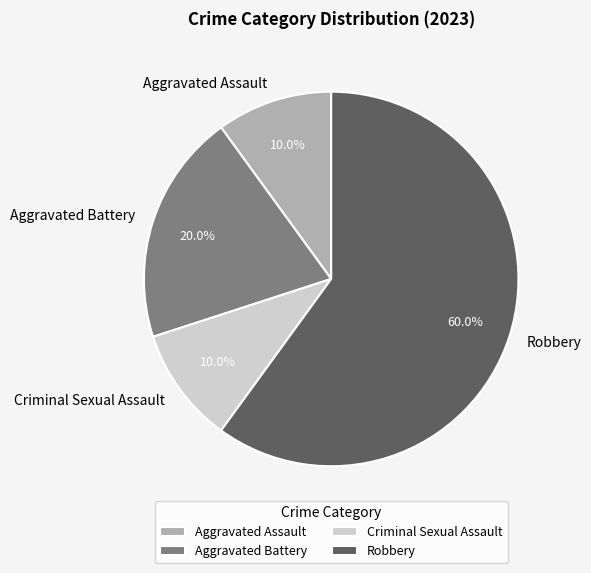

To the nearest percent, what is the average slice percentage?

25%